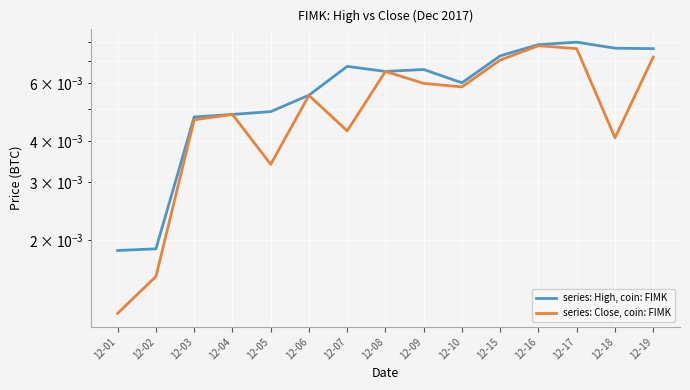

Is the value of series: Close, coin: FIMK at 12-09 greater than the value of series: High, coin: FIMK at 12-15?

No